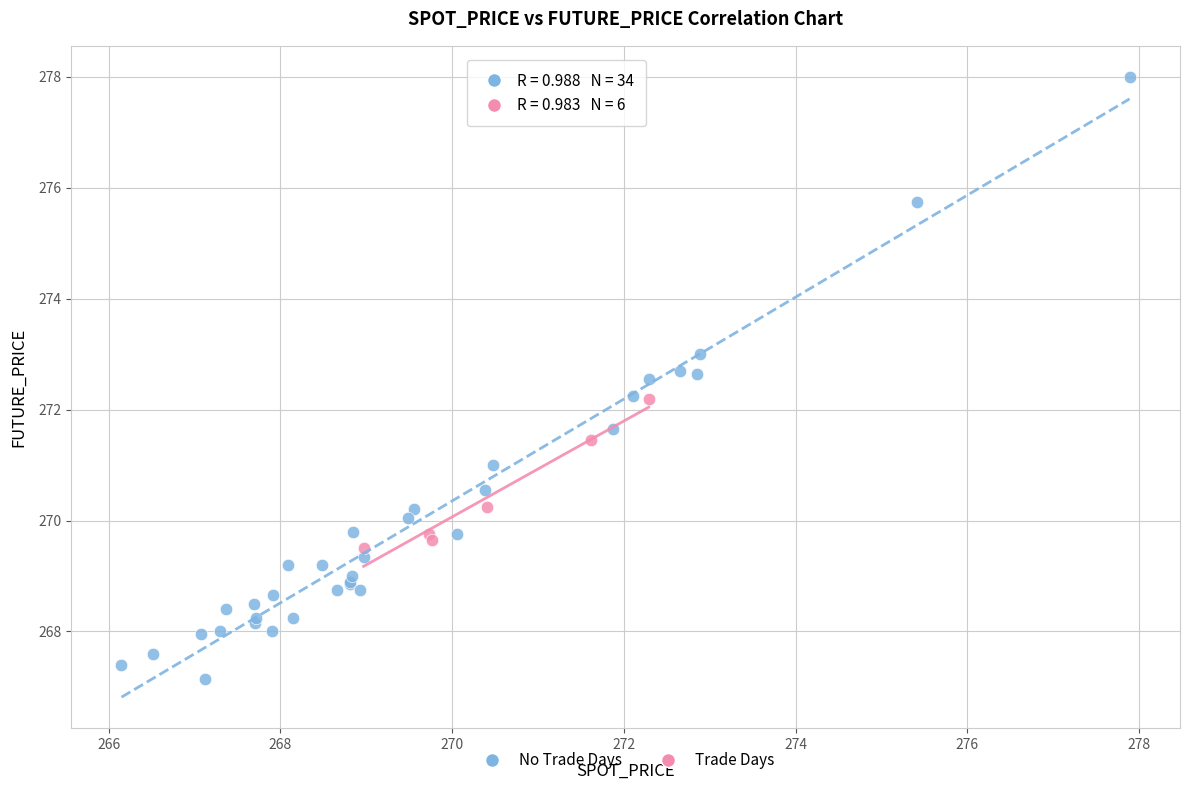

Which series contains the lowest Y value?

No Trade Days